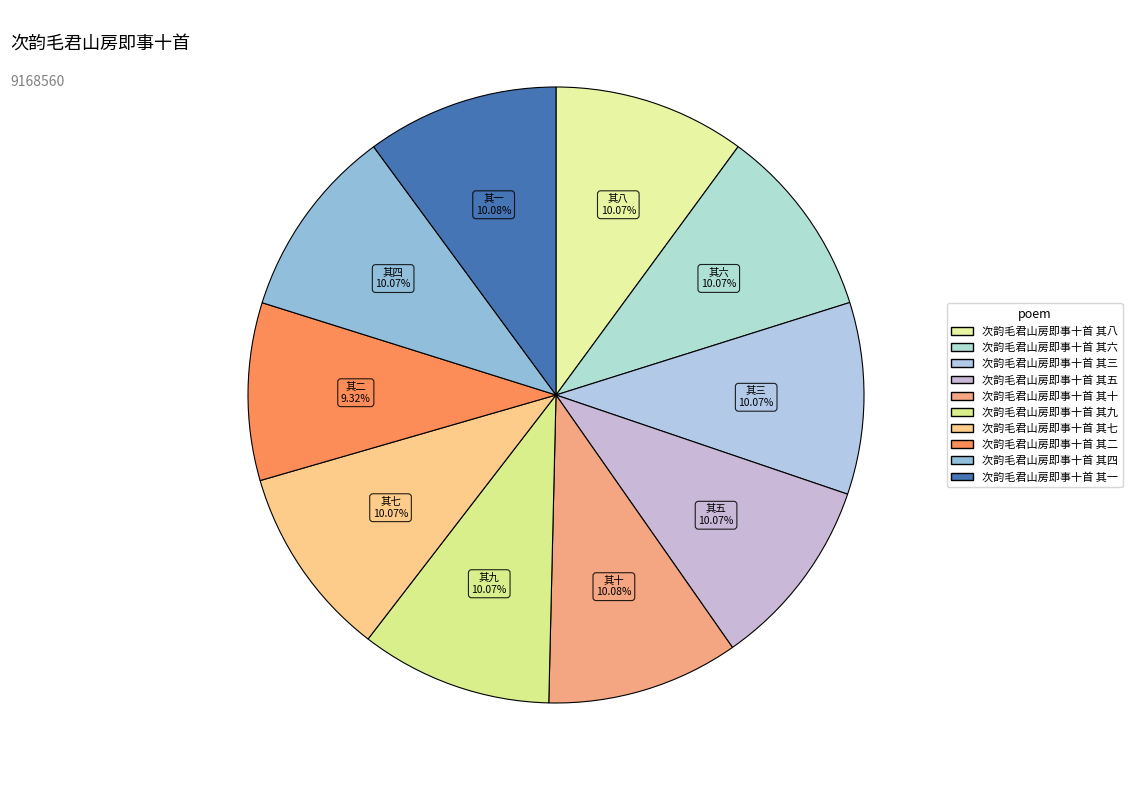

How many slices are in this pie chart?

10